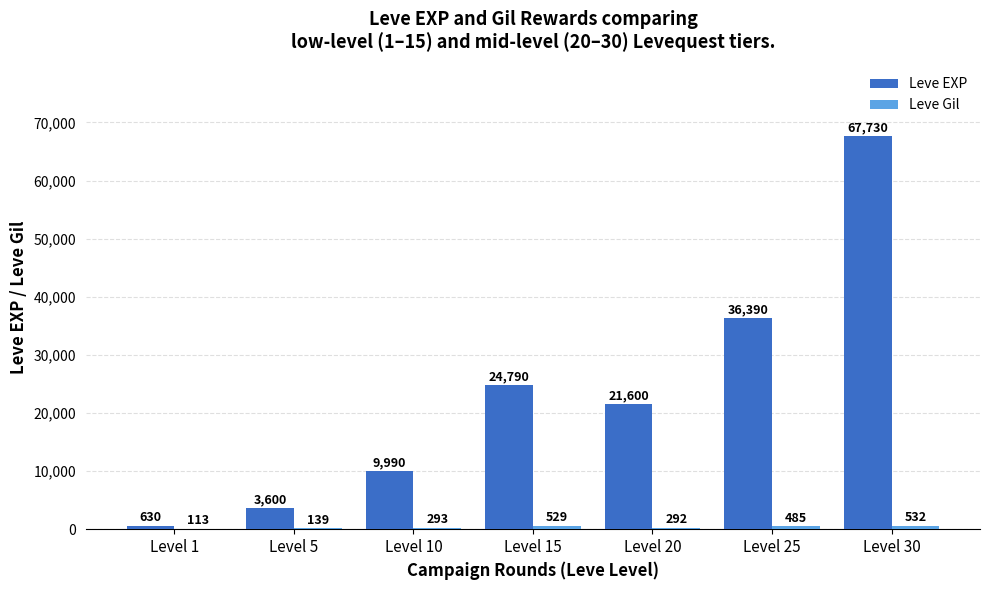

How many groups of bars are there?

7